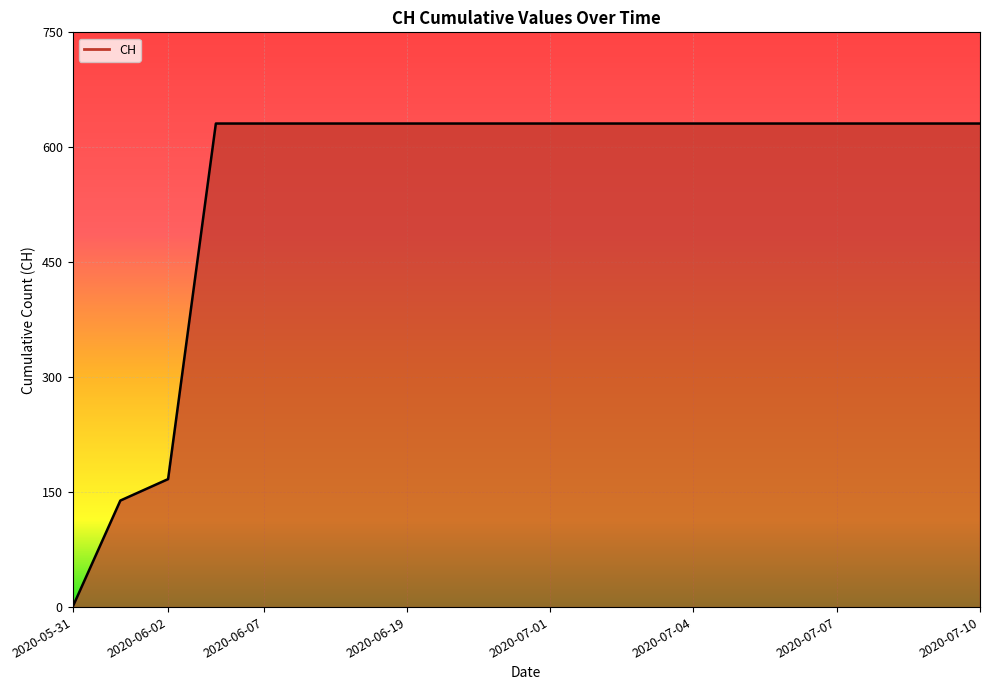

What is the sum of the values at 2020-06-11 and 2020-07-03?

1262